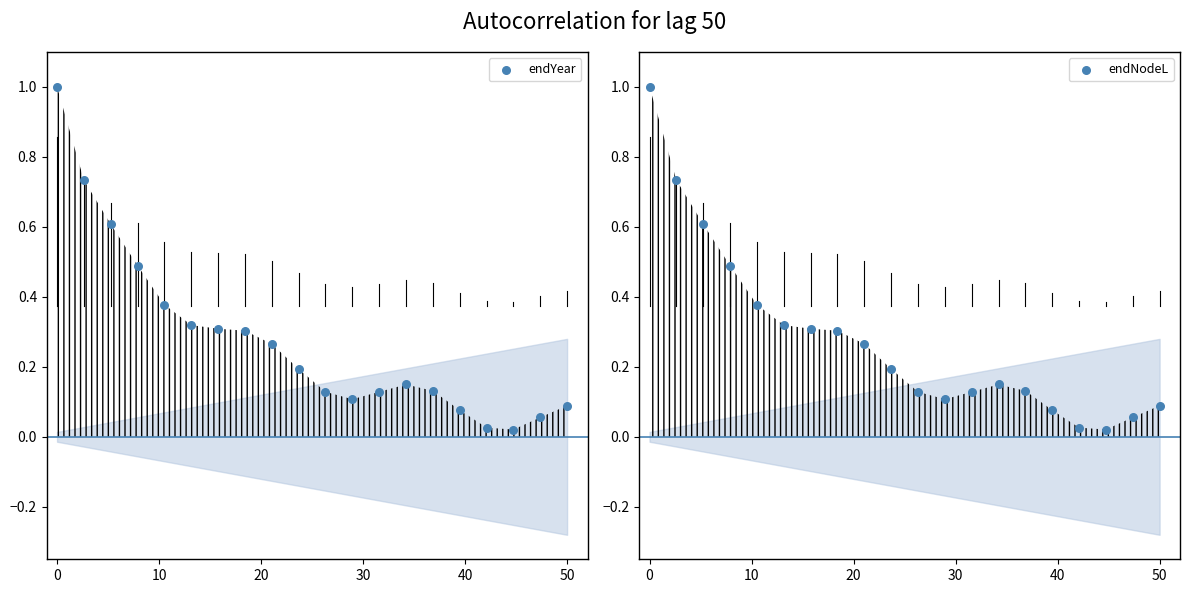

Which series reaches the maximum Y coordinate?

endYear